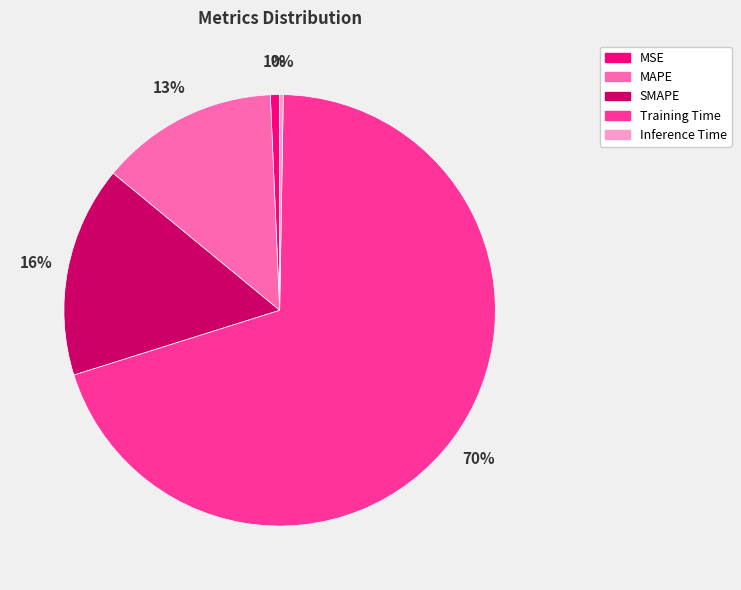

Do MSE and MAPE together represent more than half of the pie?

No